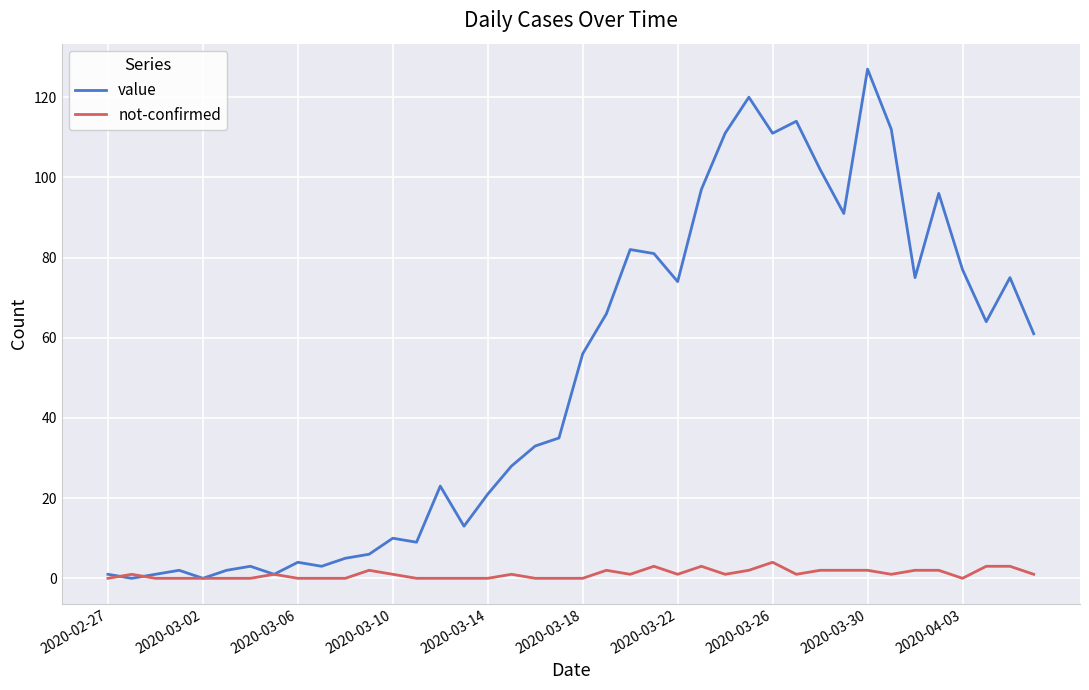

Which series has the largest total across all categories?

value